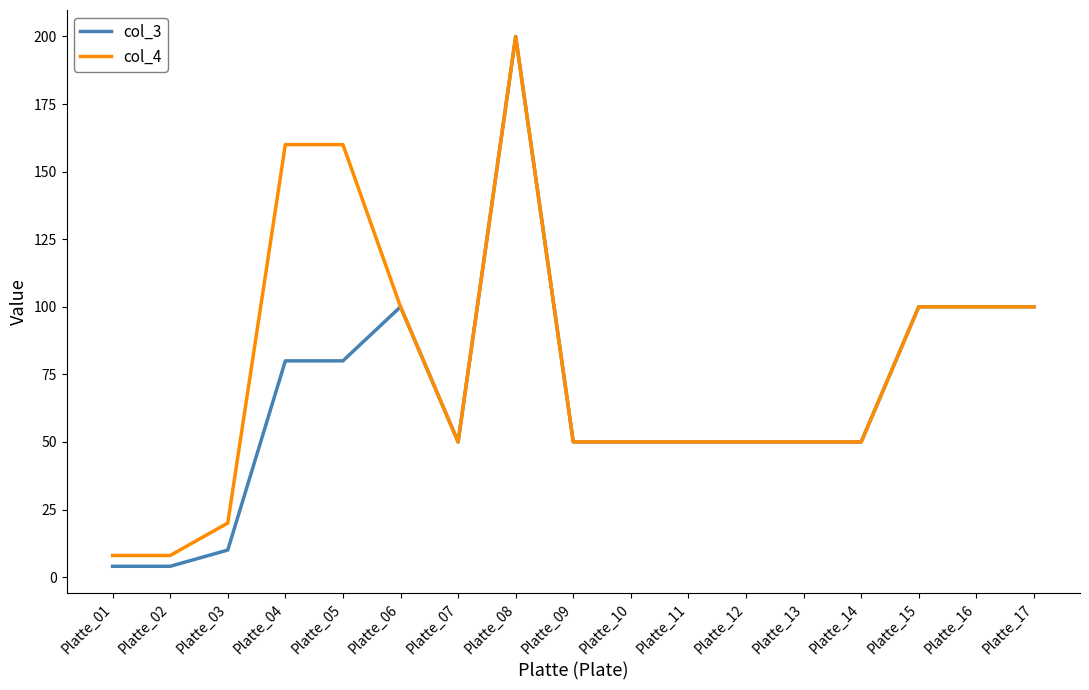

Does the chart have visible grid lines?

No